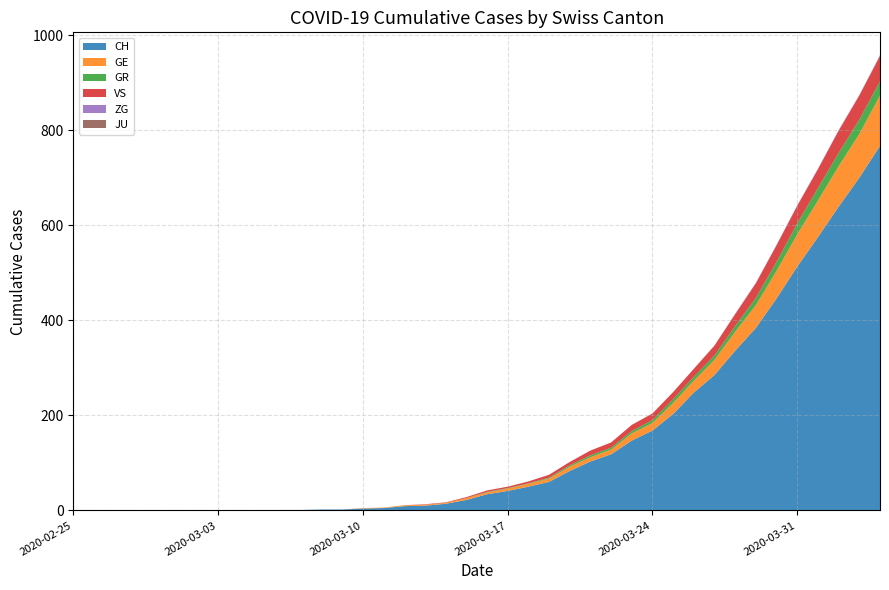

Reading left to right, what are all the values shown in this chart?

CH: 0	0	0	0	0	0	0	0	0	0	1	1	2	2	4	5	9	10	14	22	34	41	50	60	83	103	118	147	168	203	248	285	336	384	446	513	575	639	700	767
GE: 0	0	0	0	0	0	0	0	0	0	0	0	0	0	1	1	2	2	2	4	4	5	6	7	9	9	10	15	16	23	25	32	40	48	58	68	77	85	92	106
GR: 0	0	0	0	0	0	0	0	0	0	0	0	0	0	0	0	0	0	0	0	1	1	1	2	3	4	4	5	6	8	8	9	12	15	19	23	26	28	30	30
VS: 0	0	0	0	0	0	0	0	0	0	0	0	0	0	0	0	0	1	1	2	3	3	4	6	7	10	11	13	14	15	17	21	25	31	35	37	40	47	51	53
ZG: 0	0	0	0	0	0	0	0	0	0	0	0	0	0	0	0	0	0	0	0	0	0	0	0	0	0	0	0	0	0	0	0	1	1	1	1	1	1	1	2
JU: 0	0	0	0	0	0	0	0	0	0	0	0	0	0	0	0	0	0	0	0	0	0	0	0	0	0	0	0	0	0	0	0	0	0	0	0	0	0	0	0